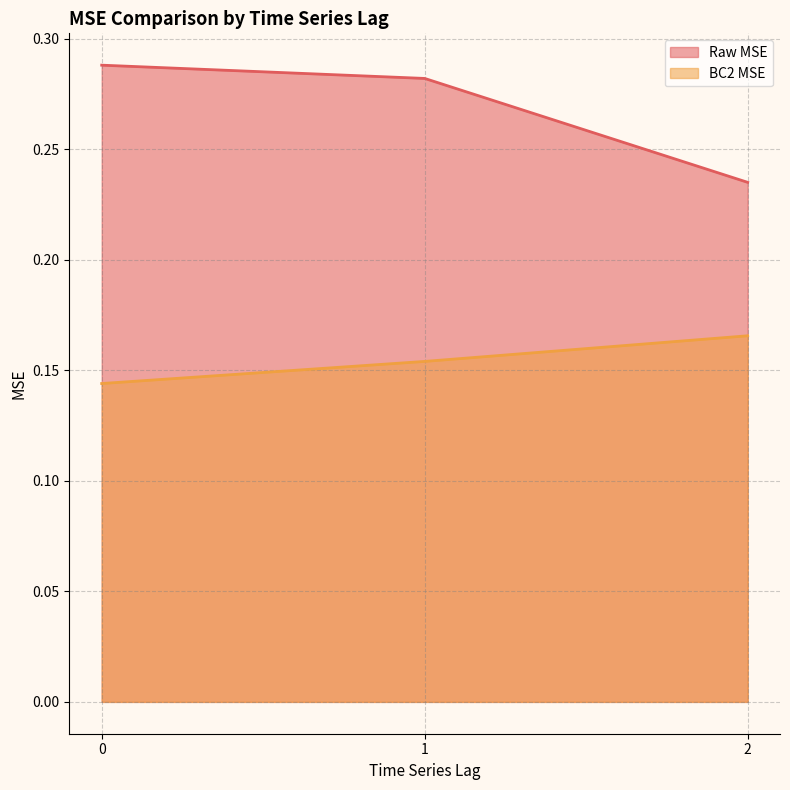

What is the value of the BC2 MSE point at the 2nd from the left?

0.2